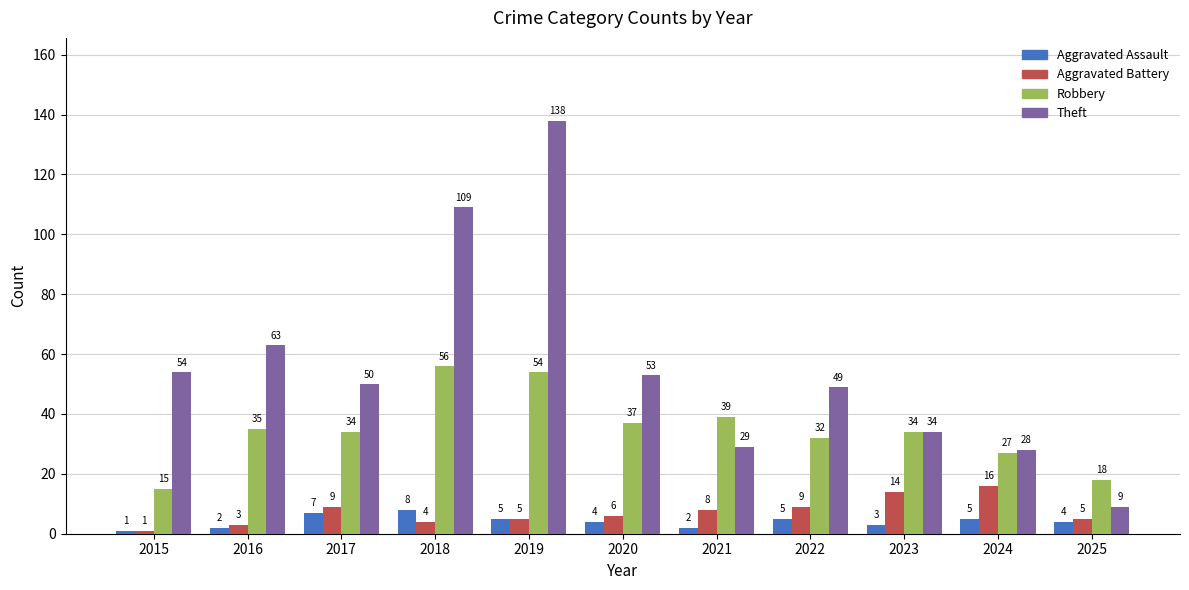

Reading right to left, transcribe all the data shown in this chart.

Aggravated Assault: 4	5	3	5	2	4	5	8	7	2	1
Aggravated Battery: 5	16	14	9	8	6	5	4	9	3	1
Robbery: 18	27	34	32	39	37	54	56	34	35	15
Theft: 9	28	34	49	29	53	138	109	50	63	54